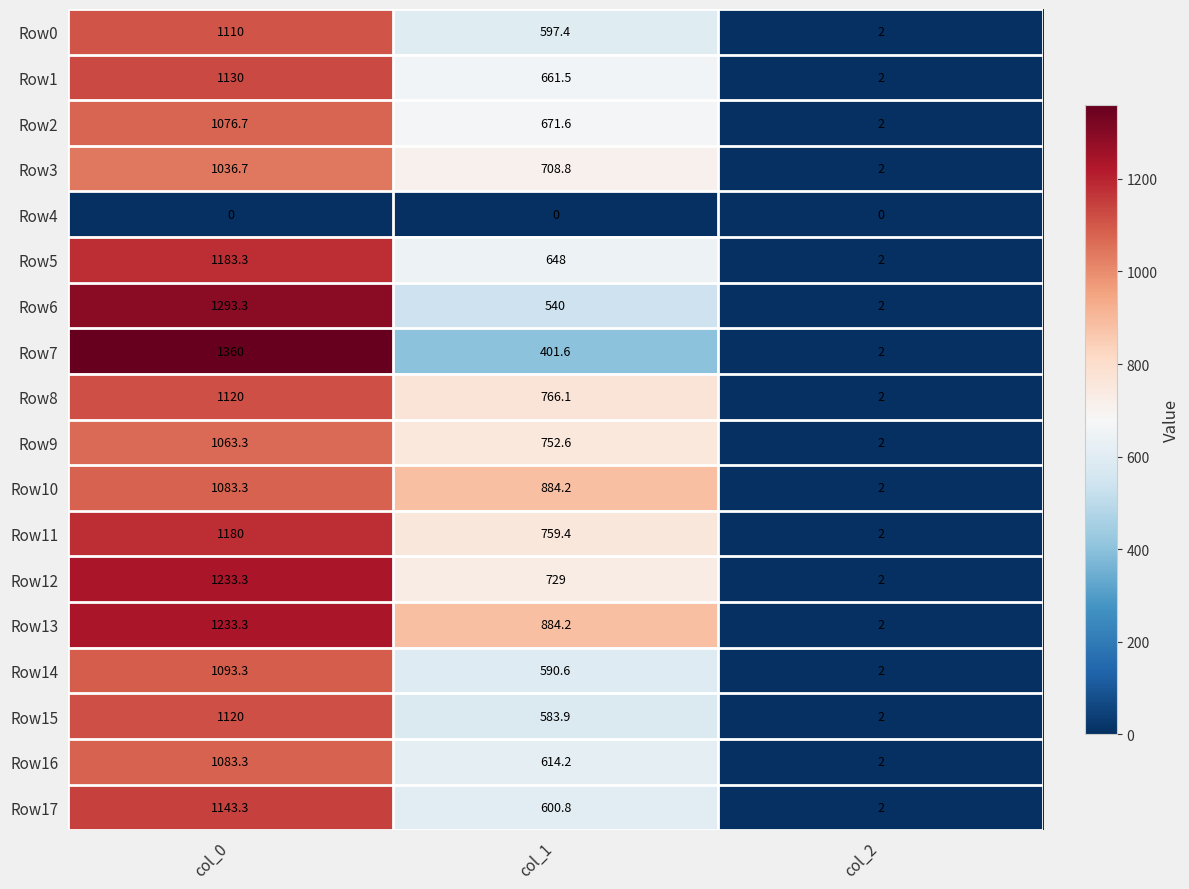

Is it true that Row12 equals 700.0 at col_0?

False